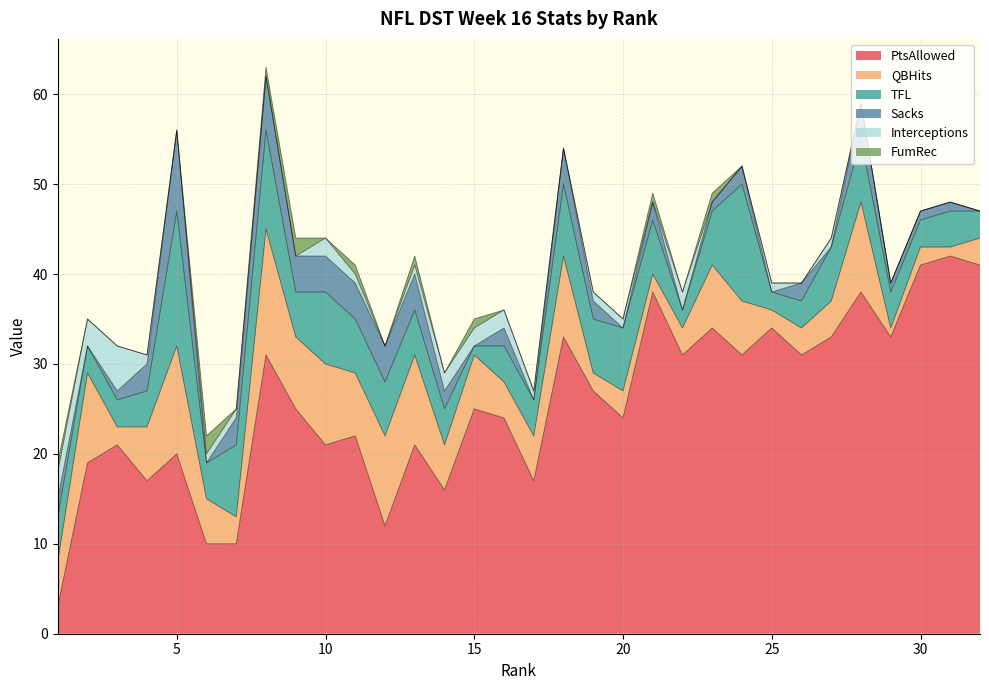

Between 4 and 27, which series saw the biggest shift?

PtsAllowed